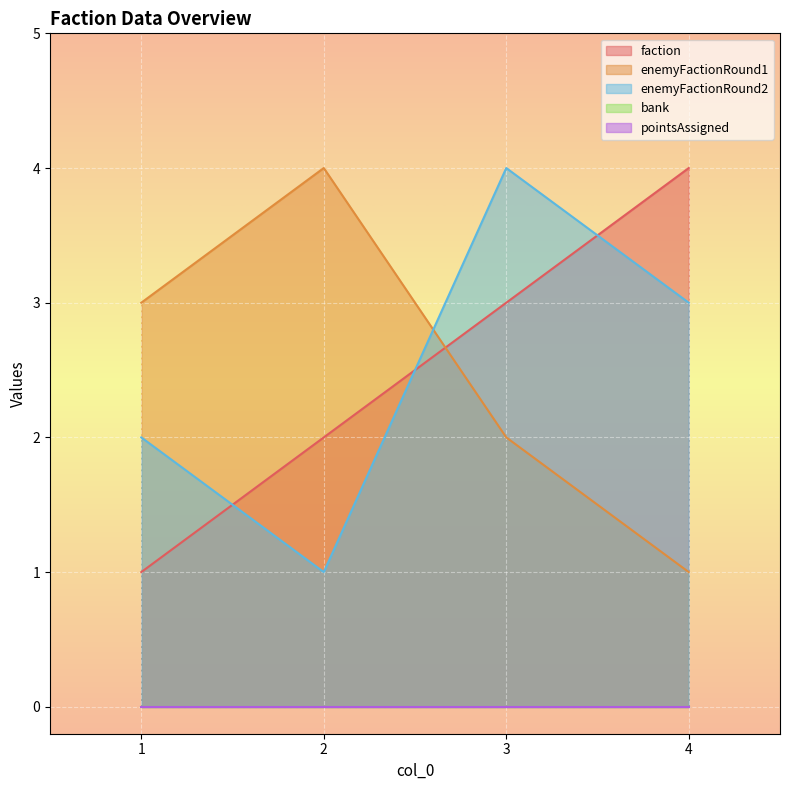

The value of enemyFactionRound1 at 4 is 1. True or false?

True